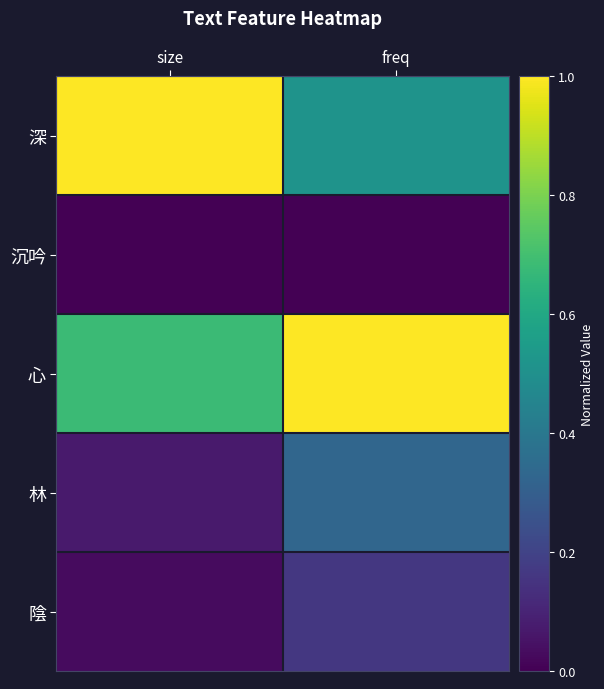

Reading left to right, extract all data points from this chart.

深: size=1.0	freq=0.5
沉吟: size=0.0	freq=0.0
心: size=0.7	freq=1.0
林: size=0.1	freq=0.3
陰: size=0.0	freq=0.2